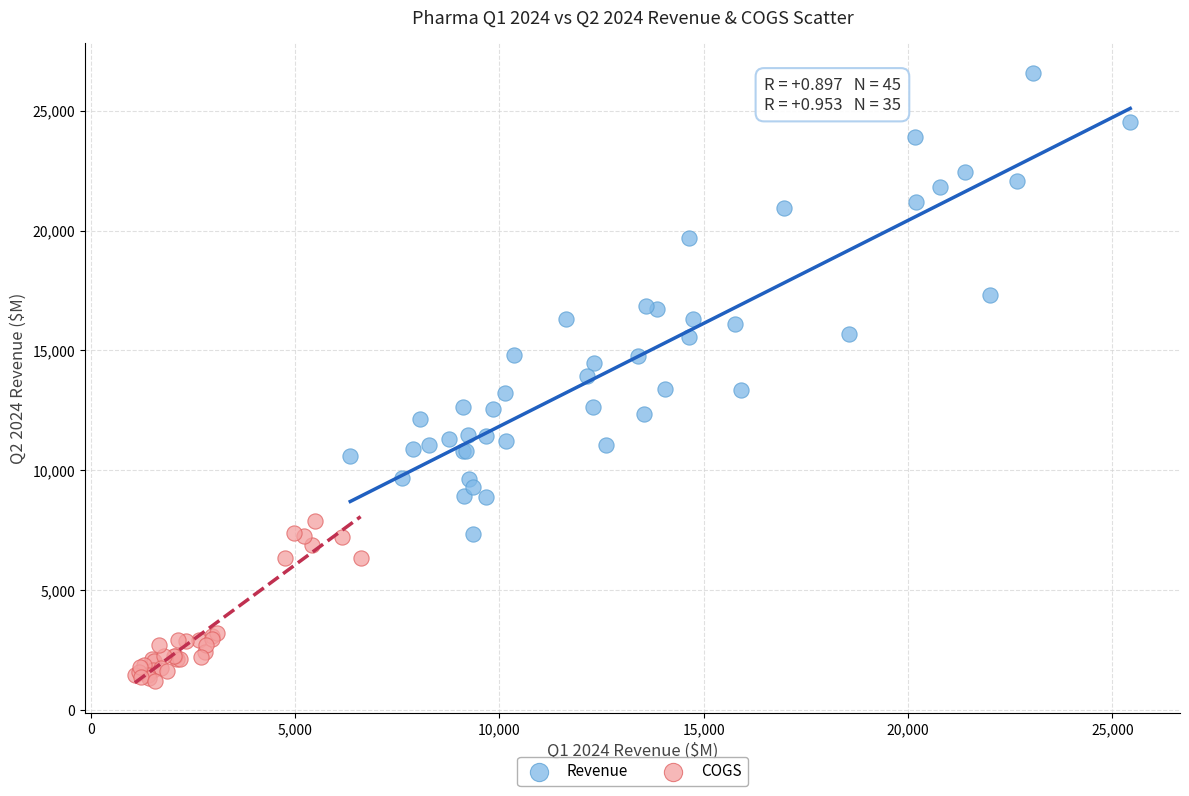

Which series has the largest Y range (max minus min)?

Revenue